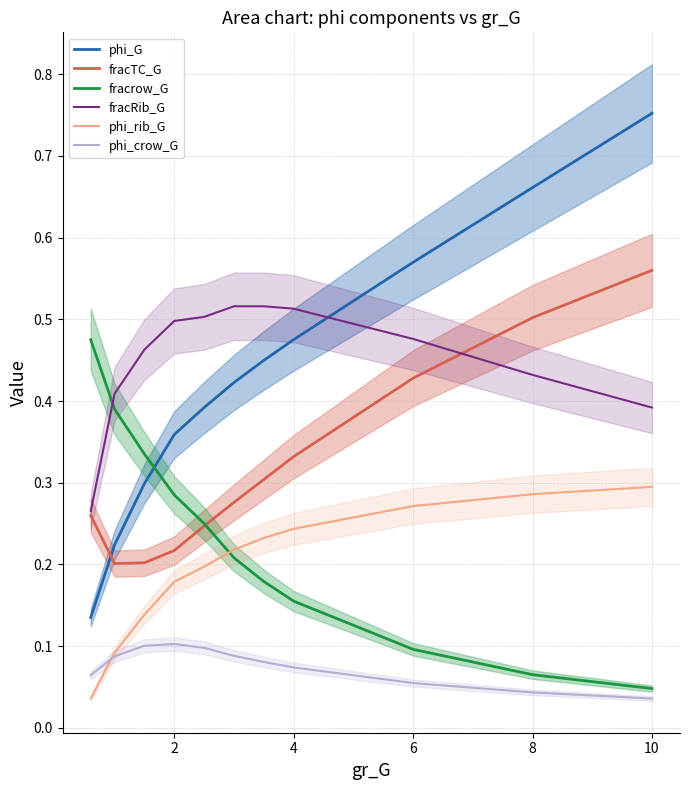

Is it true that phi_rib_G equals 0.1 at 6?

False